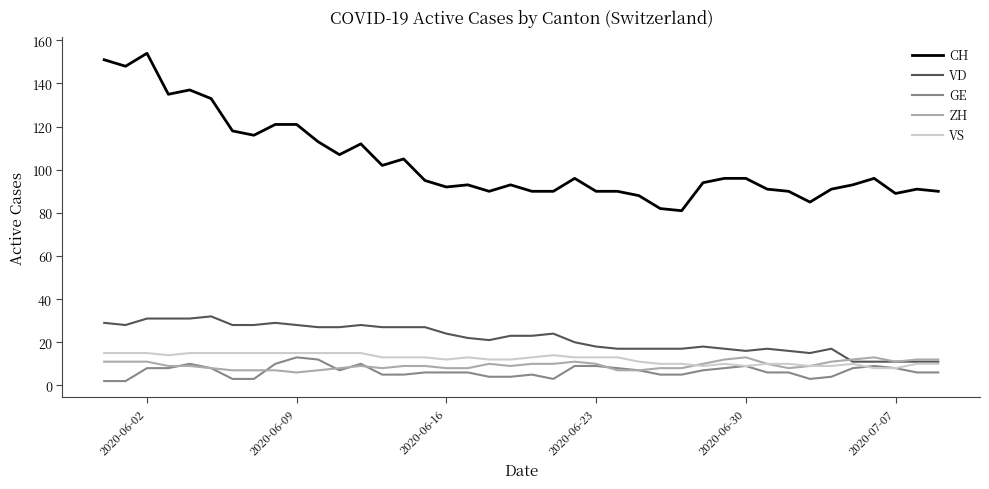

Reading left to right, list all the values displayed in this chart.

CH: 151	148	154	135	137	133	118	116	121	121	113	107	112	102	105	95	92	93	90	93	90	90	96	90	90	88	82	81	94	96	96	91	90	85	91	93	96	89	91	90
VD: 29	28	31	31	31	32	28	28	29	28	27	27	28	27	27	27	24	22	21	23	23	24	20	18	17	17	17	17	18	17	16	17	16	15	17	11	11	11	11	11
GE: 2	2	8	8	10	8	3	3	10	13	12	7	10	5	5	6	6	6	4	4	5	3	9	9	8	7	5	5	7	8	9	6	6	3	4	8	9	8	6	6
ZH: 11	11	11	9	9	8	7	7	7	6	7	8	9	8	9	9	8	8	10	9	10	10	11	10	7	7	8	8	10	12	13	10	8	9	11	12	13	11	12	12
VS: 15	15	15	14	15	15	15	15	15	15	15	15	15	13	13	13	12	13	12	12	13	14	13	13	13	11	10	10	9	10	9	10	10	9	9	10	8	8	10	10